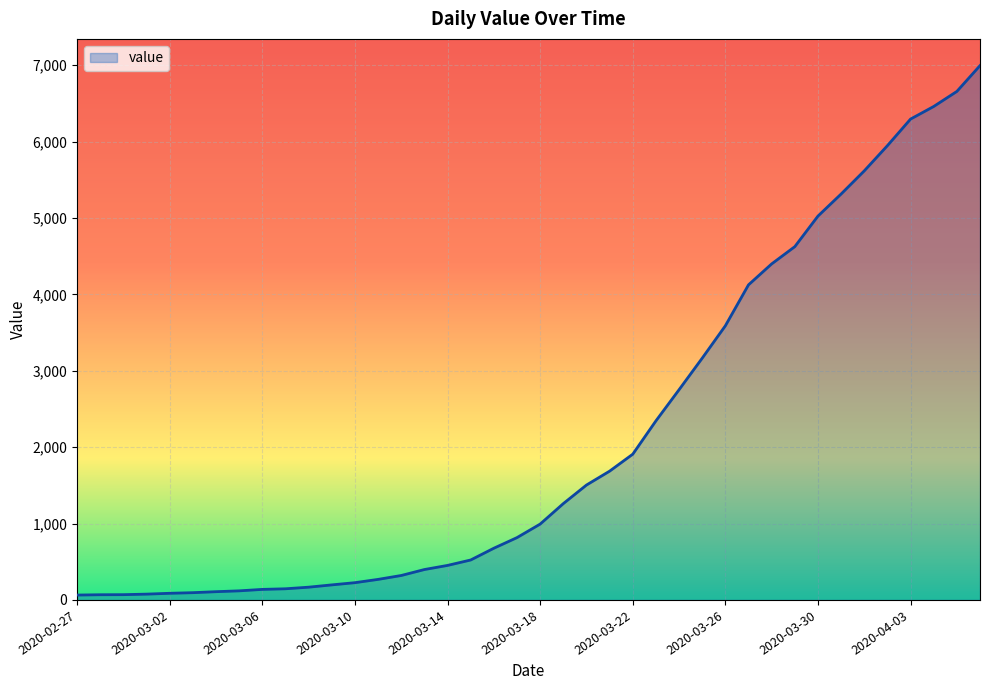

What is the greatest value displayed?

6995